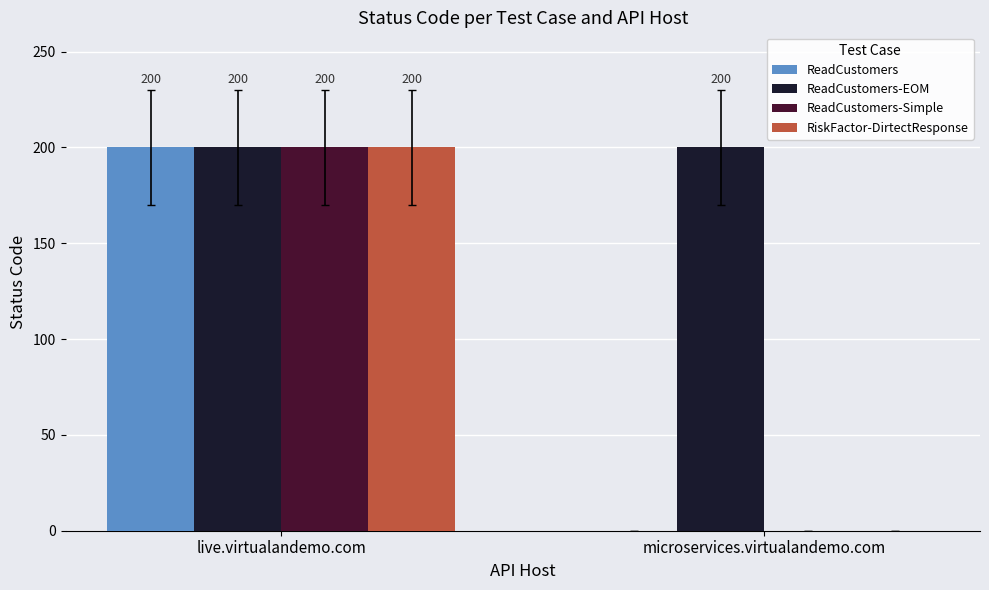

Are the bars horizontal?

No